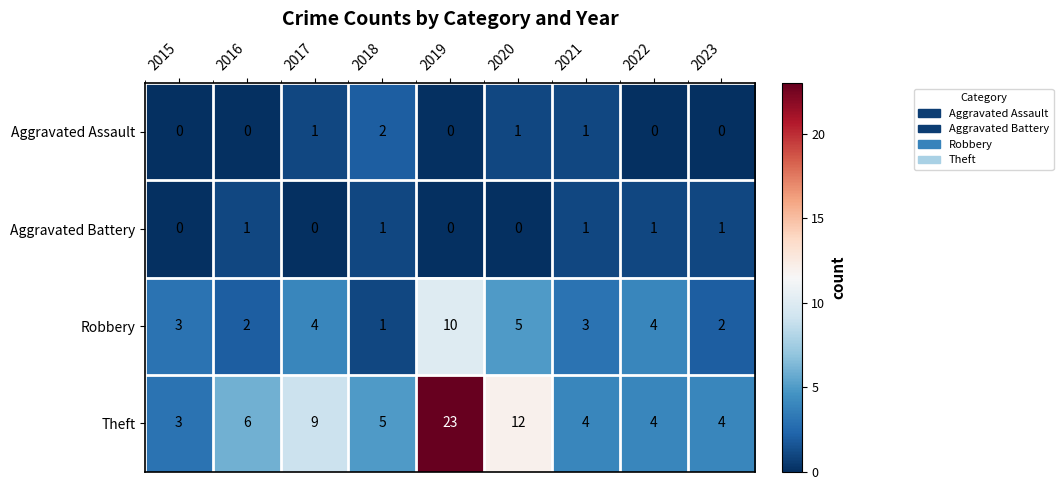

At which category is the sum across all series the highest?

2019